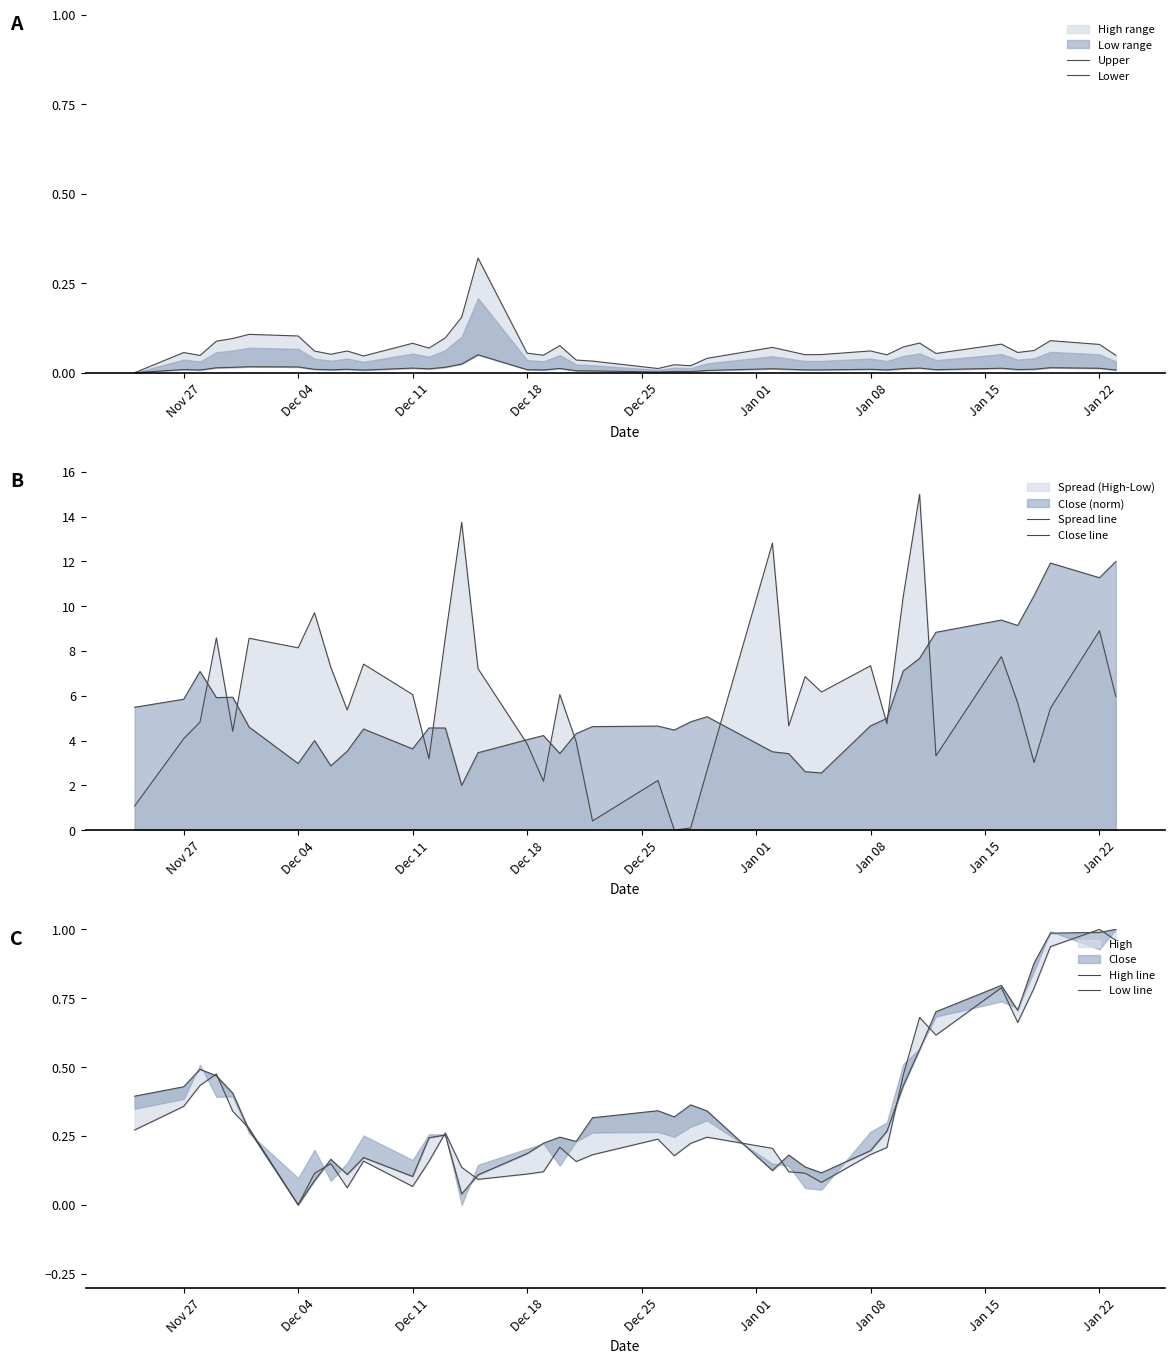

True or false: Upper and Close line intersect in this chart.

False